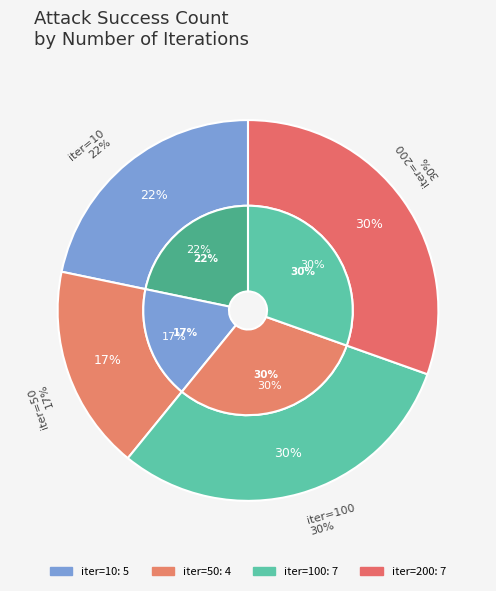

To the nearest percent, what percentage of the pie is 50?

17%